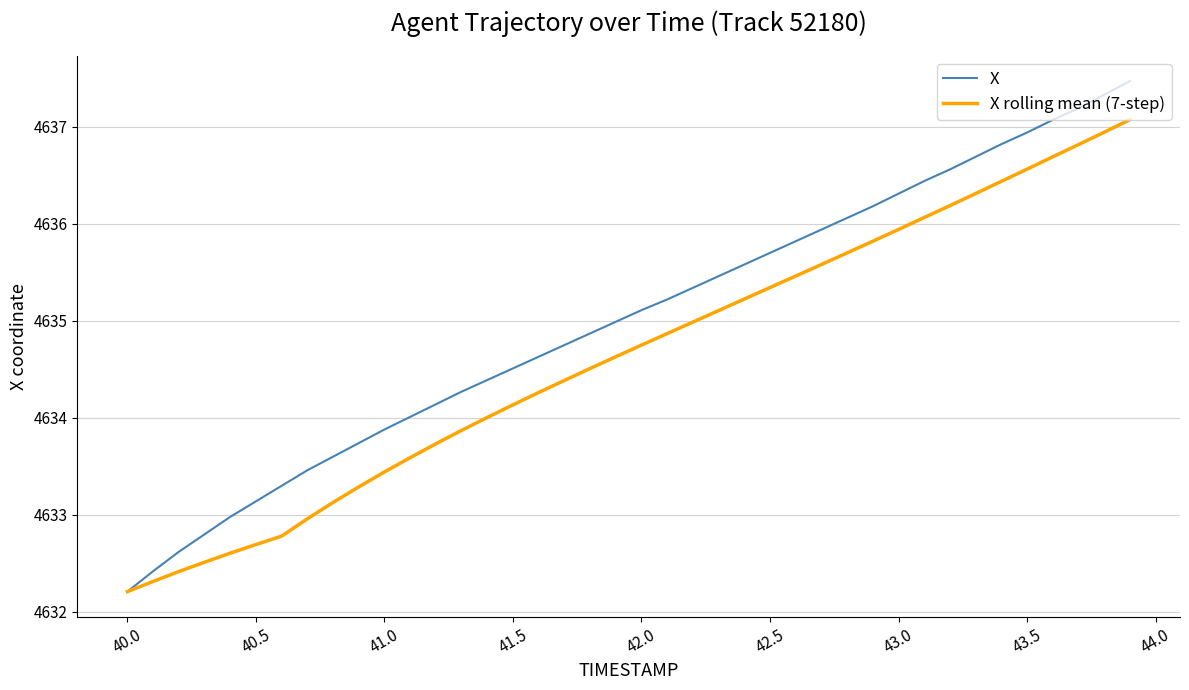

Which series has the widest spread of values?

X